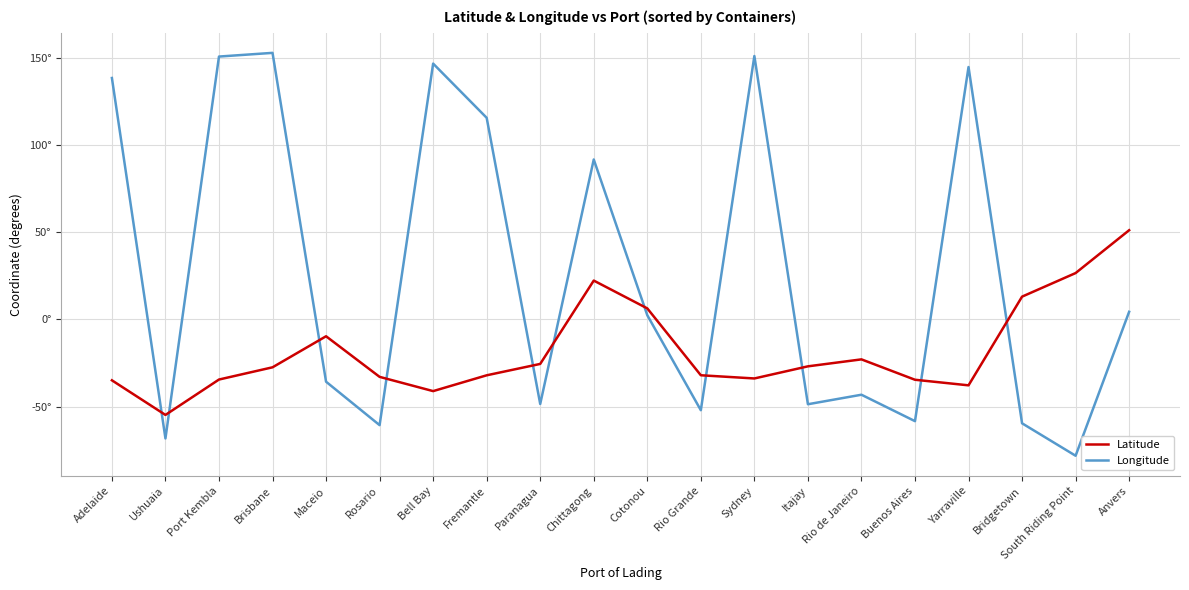

What are all the series names shown in the legend?

Latitude, Longitude